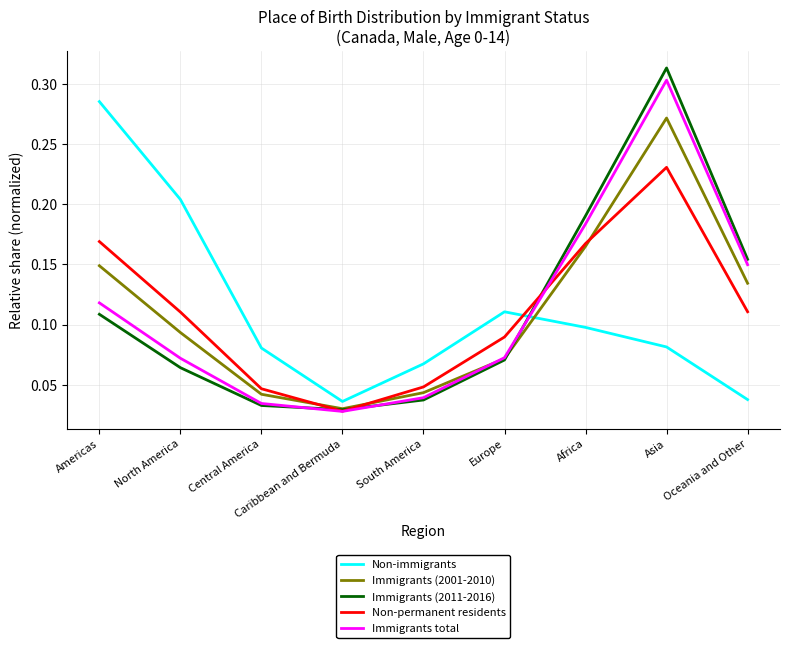

True or false: Non-immigrants has a value of 0.0 at Africa.

False